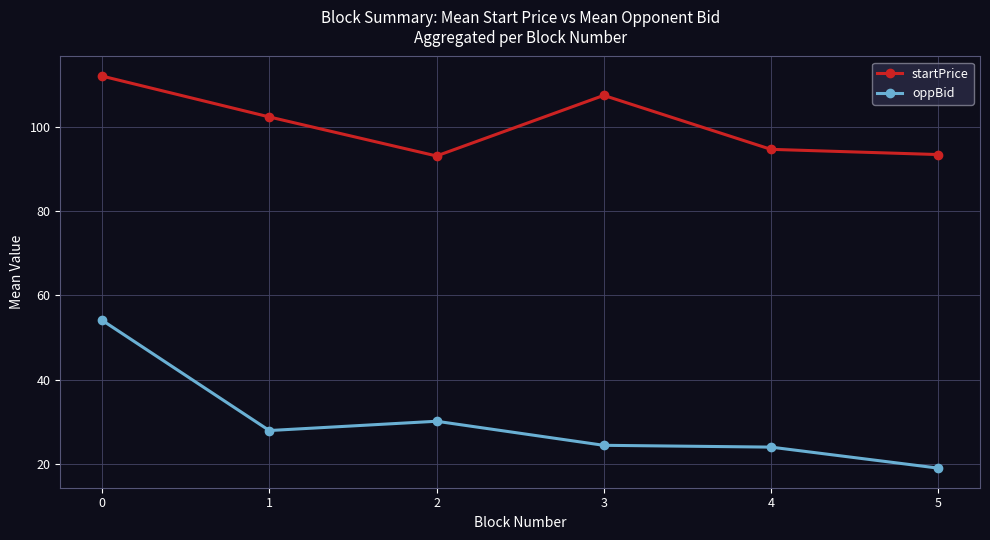

Which series changed the most between 0 and 2?

oppBid